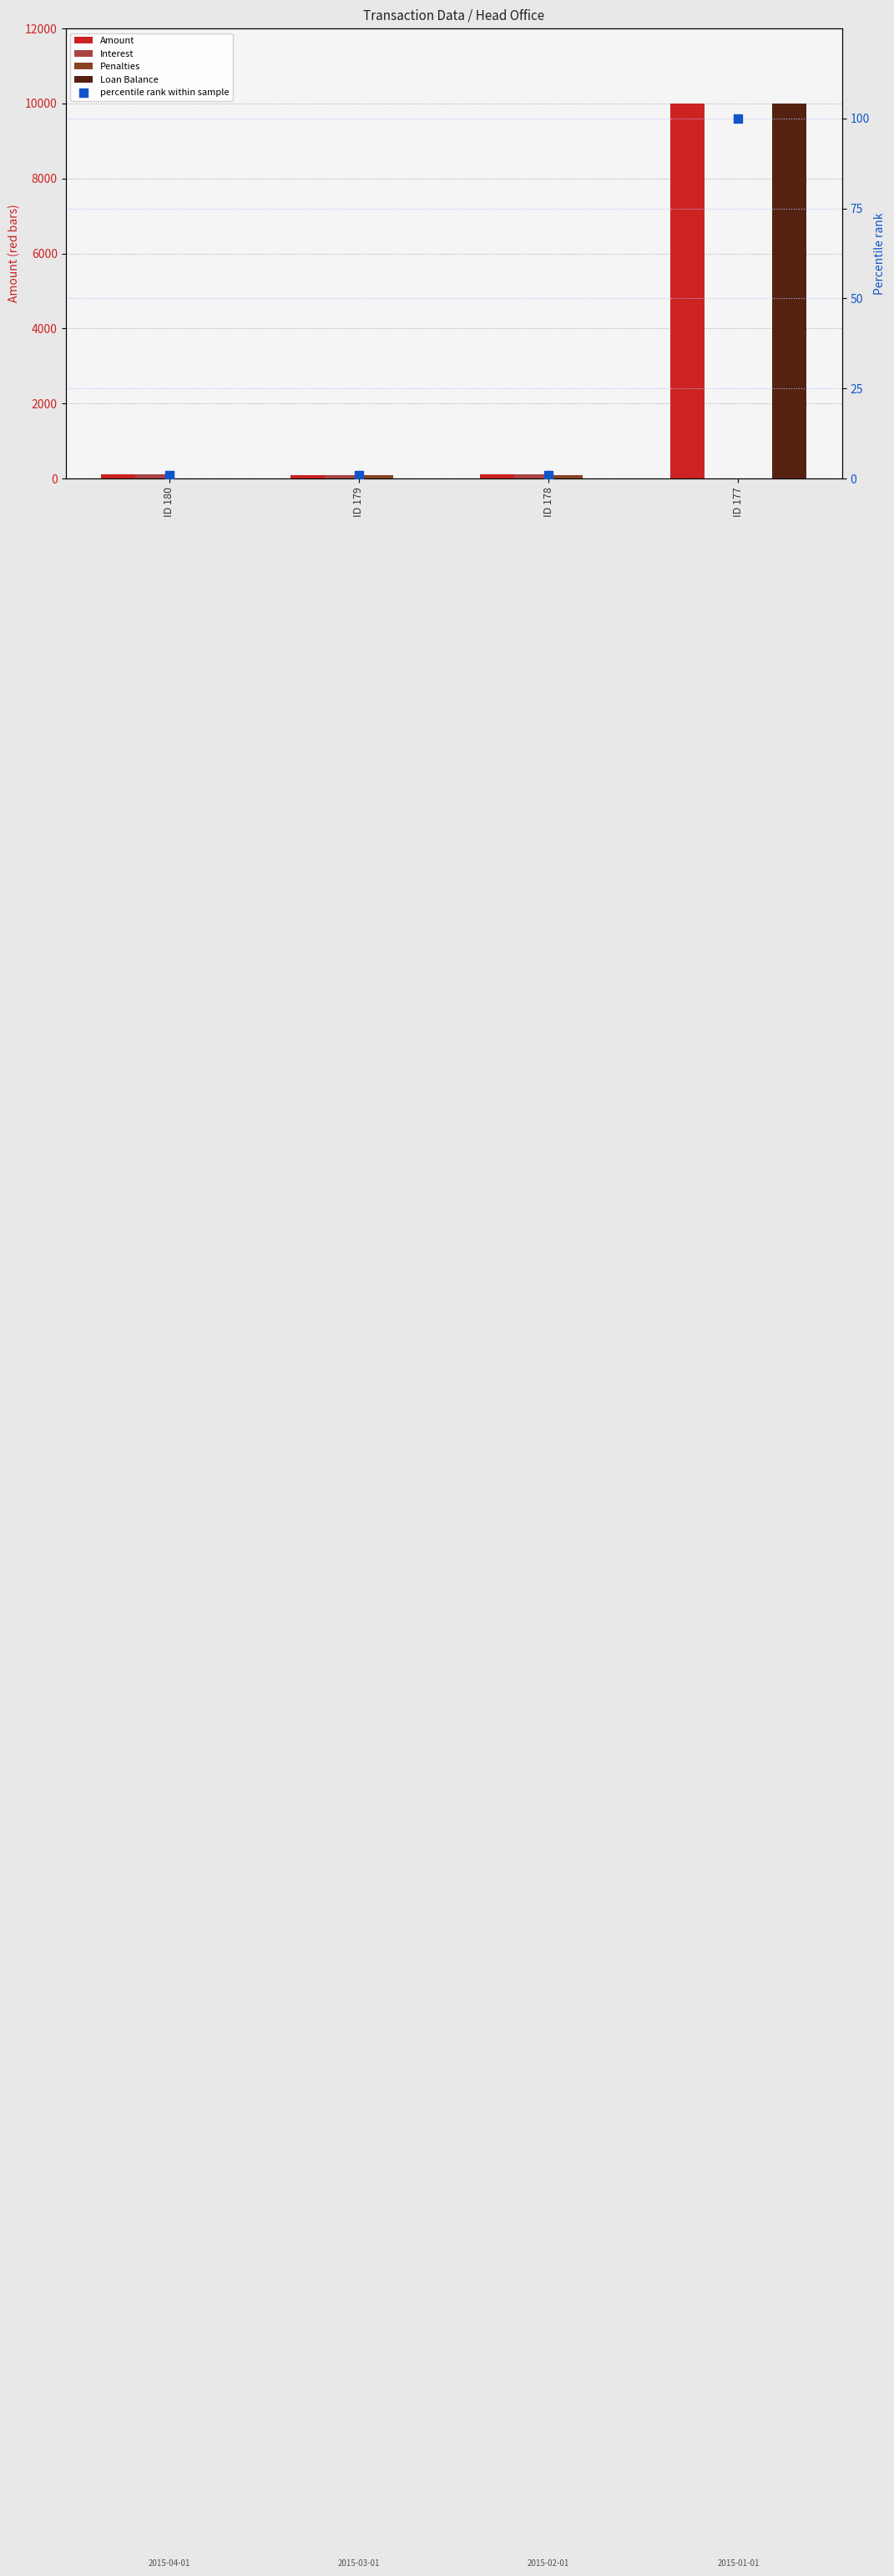

Is the value of Interest at ID 178 greater than the value of percentile rank within sample at ID 177?

Yes